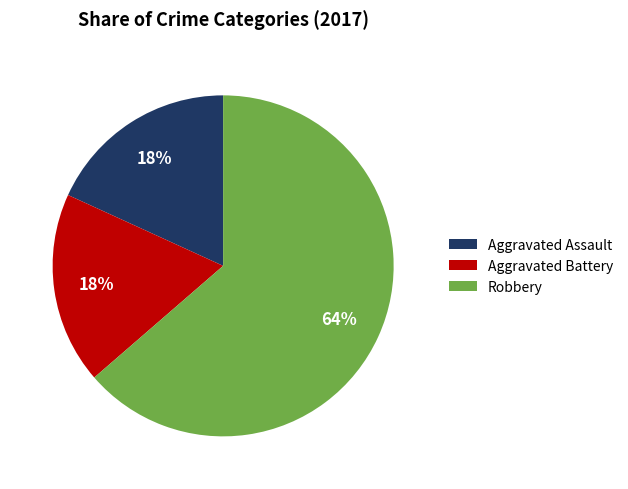

What is the ratio of the value at Aggravated Assault to the value at Aggravated Battery?

1.0